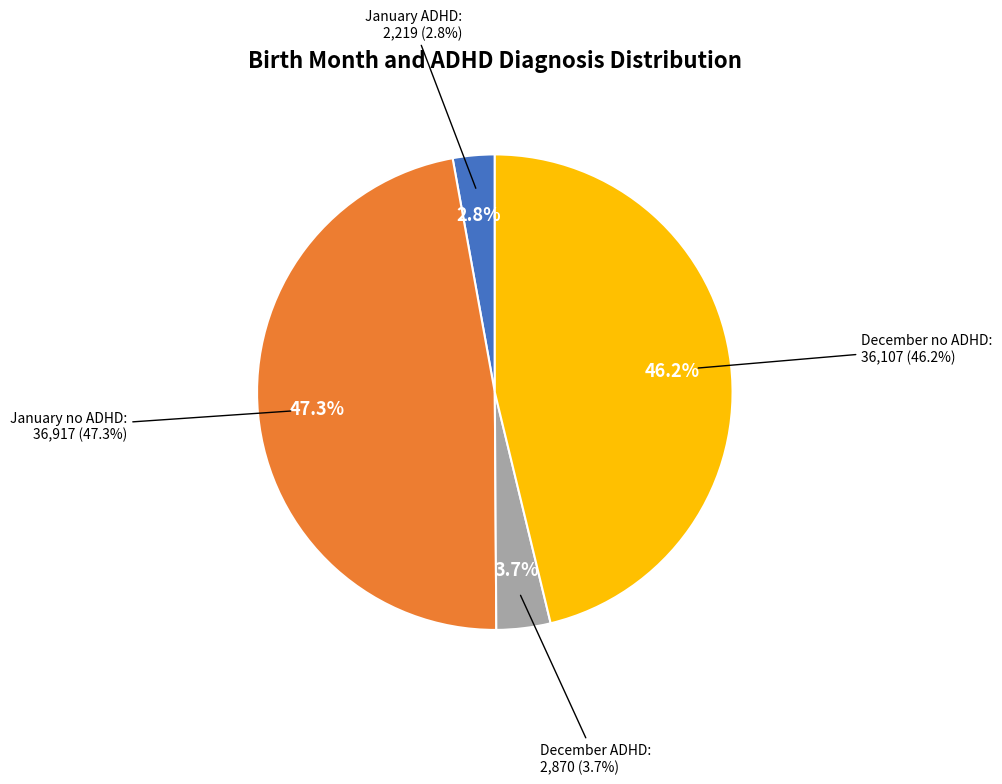

To the nearest percent, what portion does January no ADHD represent?

47%